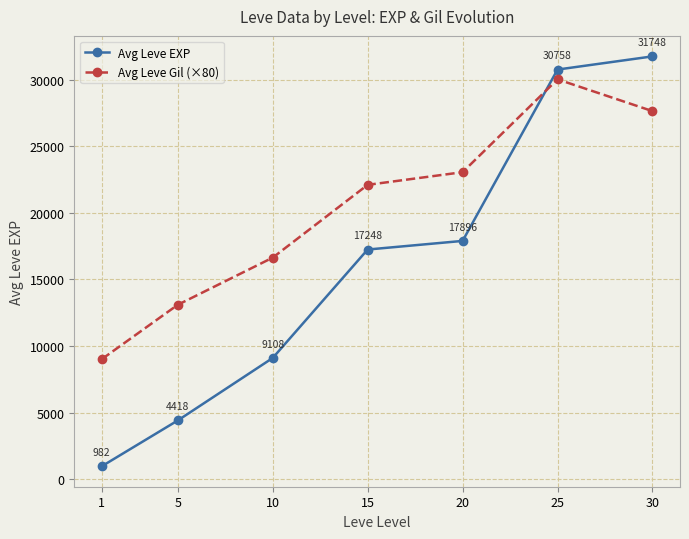

How many intersections are there between Avg Leve EXP and Avg Leve Gil (×80)?

1